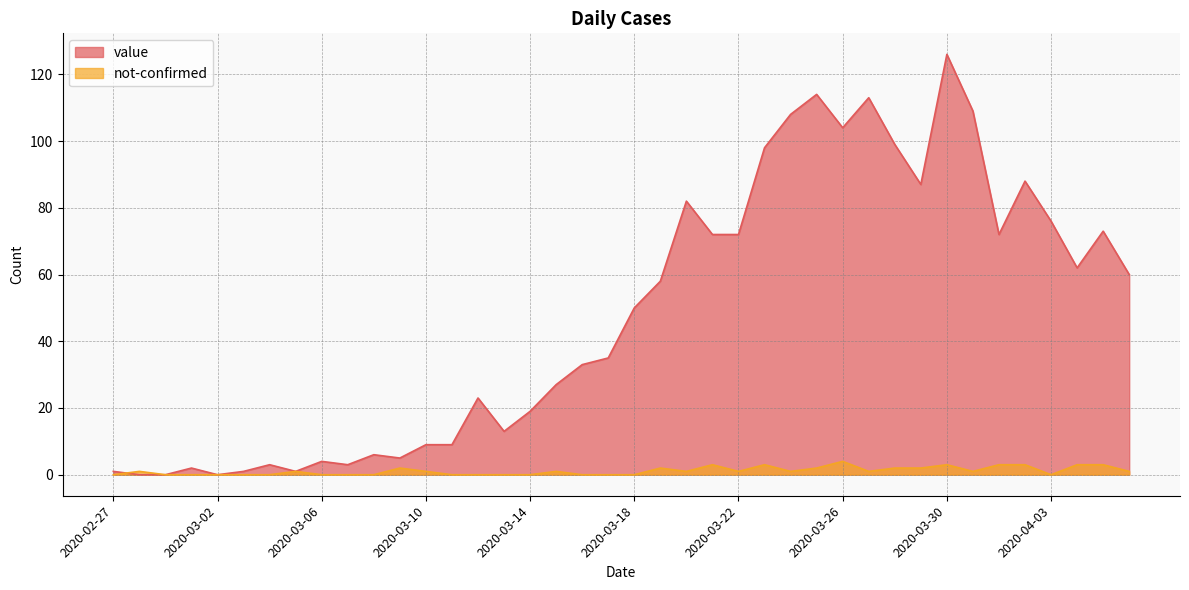

Is it true that value equals 104 at 2020-03-26?

True